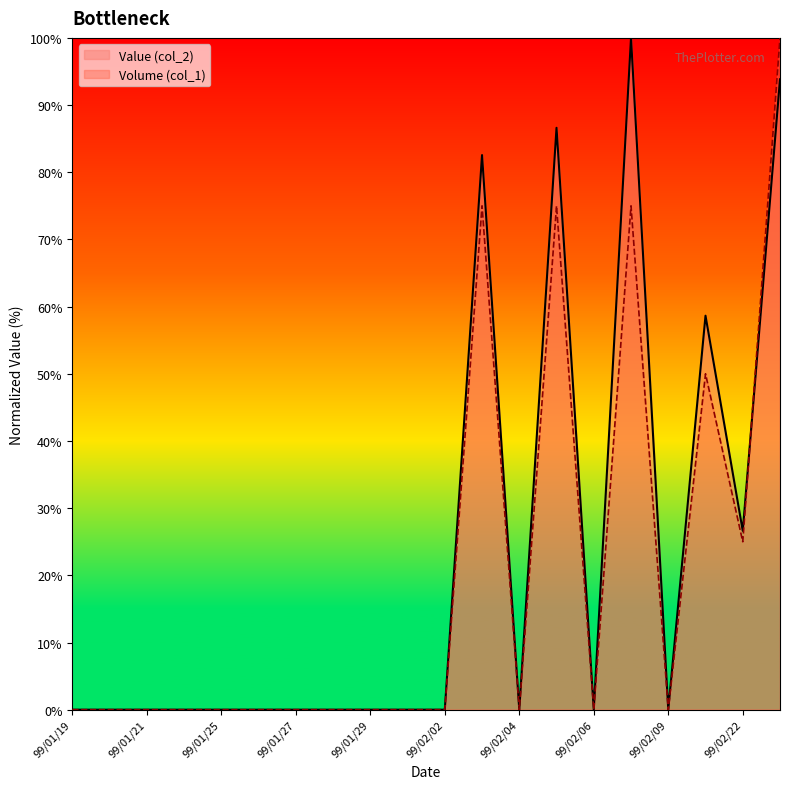

Between 99/02/10 and 99/01/28, which is larger?

99/02/10